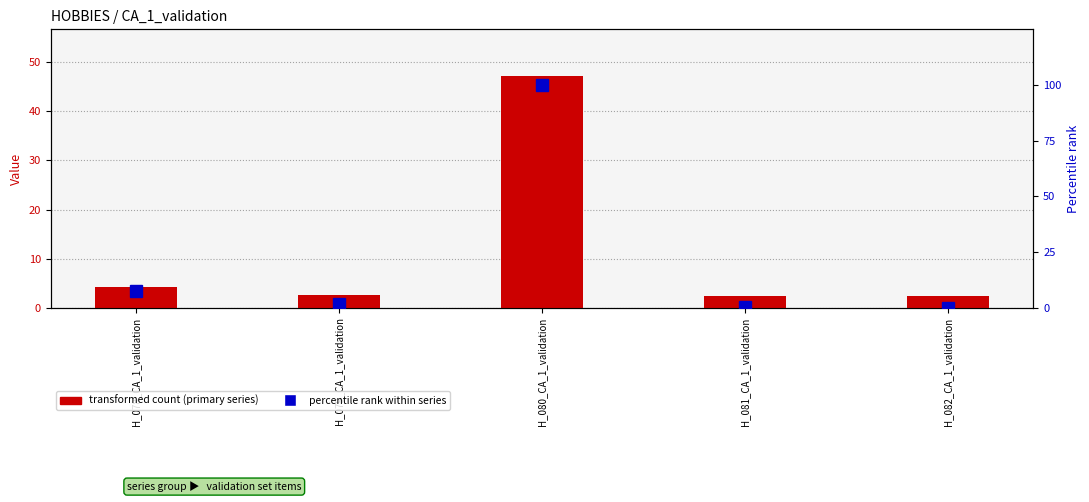

What position from the left is H_079_CA_1_validation?

2